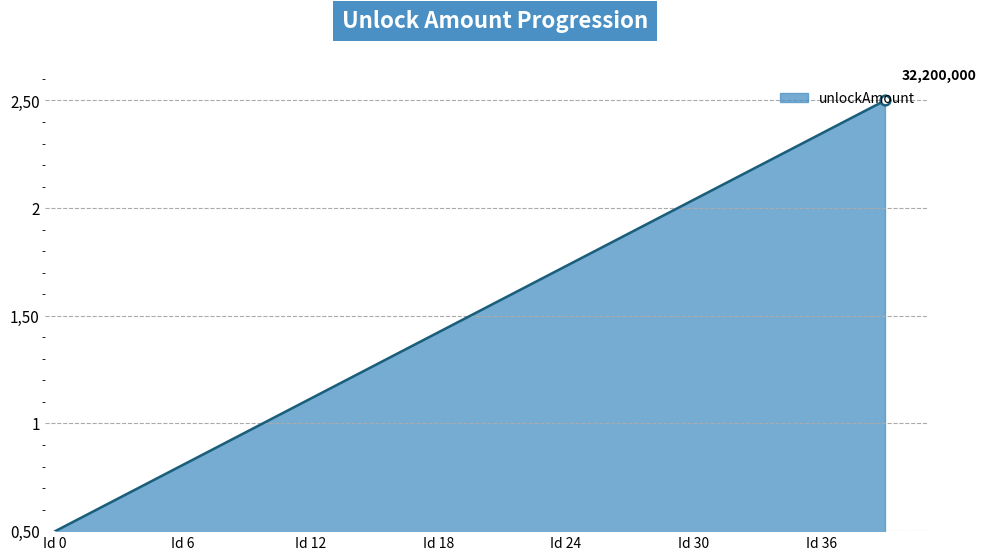

List the labels in order of value, smallest first.

0, 1, 2, 3, 4, 5, 6, 7, 8, 9, 10, 11, 12, 13, 14, 15, 16, 17, 18, 19, 20, 21, 22, 23, 24, 25, 26, 27, 28, 29, 30, 31, 32, 33, 34, 35, 36, 37, 38, 39